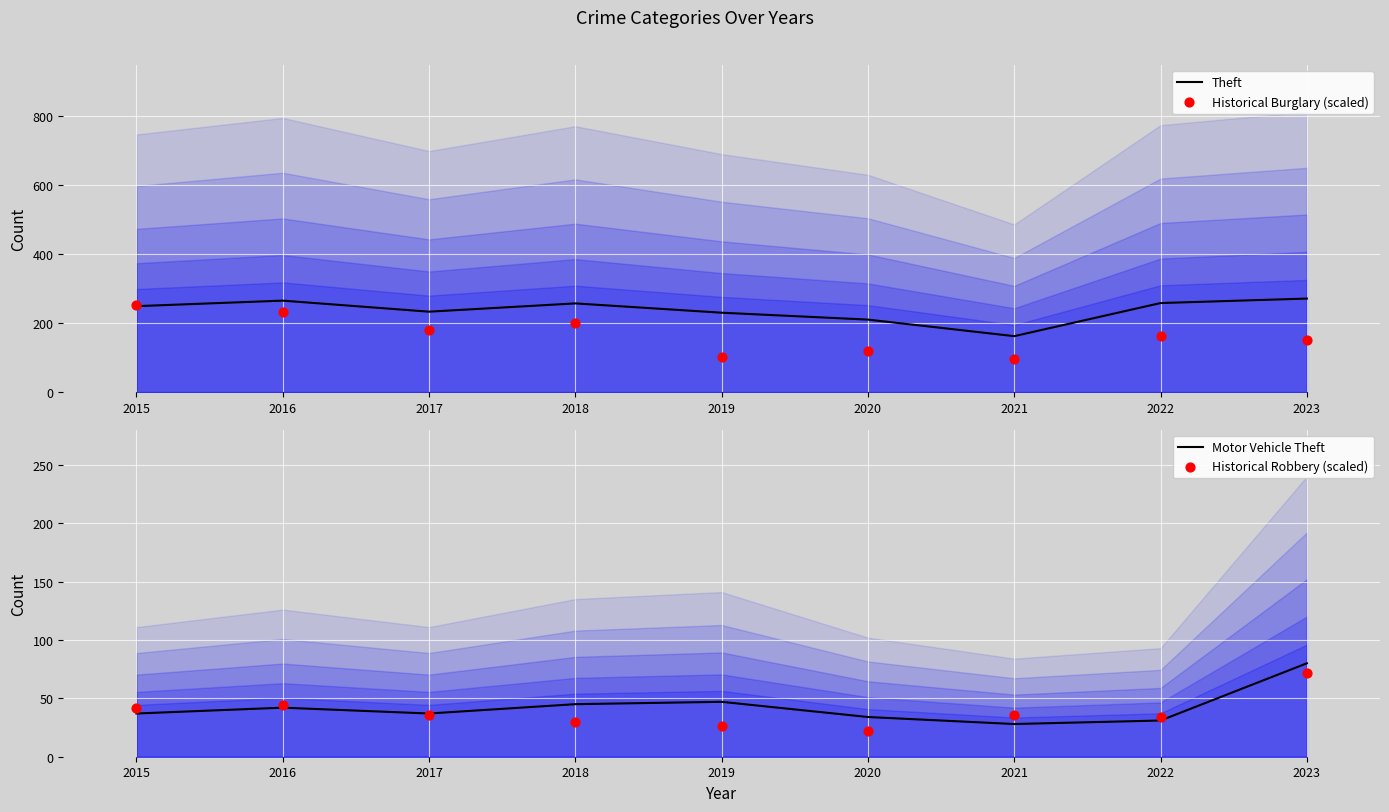

Which series has the largest Y range (max minus min)?

Historical Burglary (scaled)